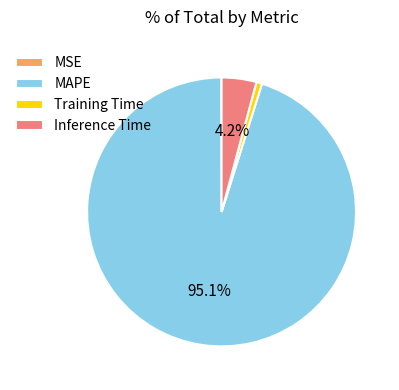

To the nearest percent, what percentage of the pie is MAPE?

95%